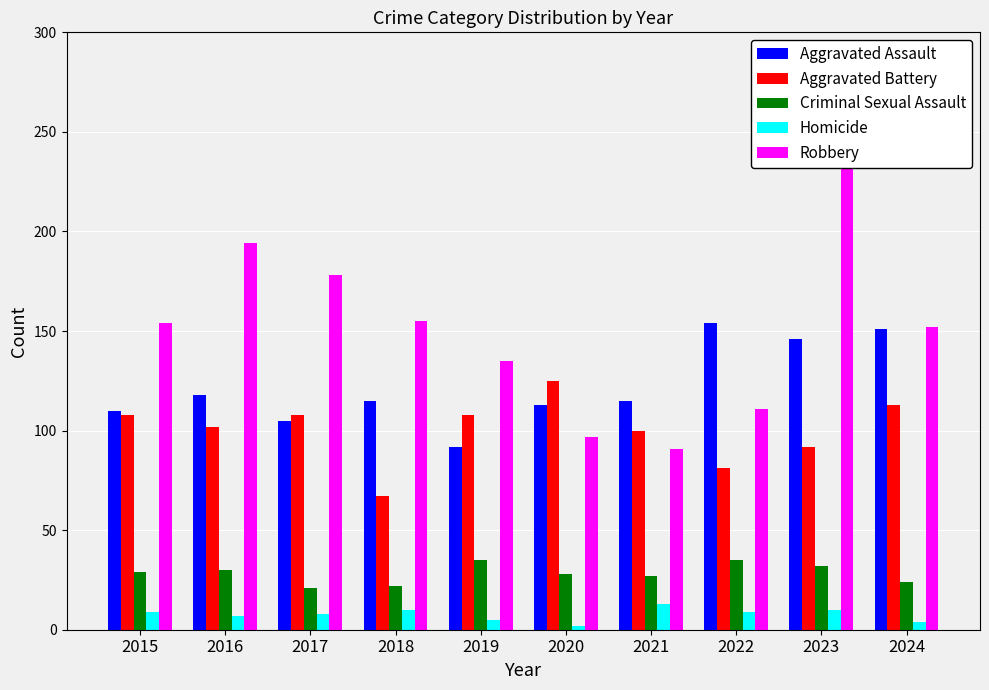

Reading right to left, transcribe all the data shown in this chart.

Aggravated Assault: 151	146	154	115	113	92	115	105	118	110
Aggravated Battery: 113	92	81	100	125	108	67	108	102	108
Criminal Sexual Assault: 24	32	35	27	28	35	22	21	30	29
Homicide: 4	10	9	13	2	5	10	8	7	9
Robbery: 152	260	111	91	97	135	155	178	194	154